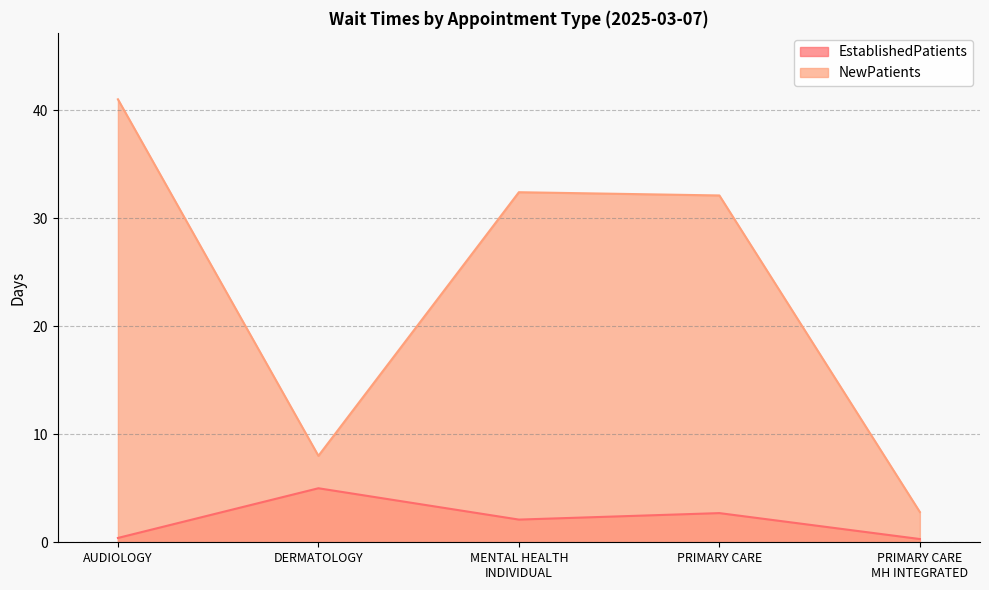

True or false: EstablishedPatients and NewPatients cross at least once.

False